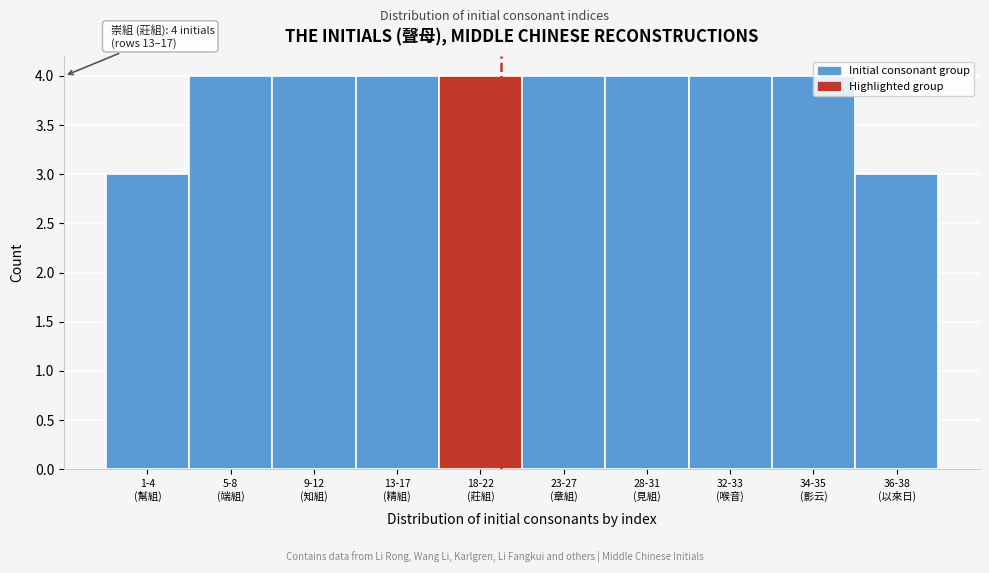

What is the value of the 7th bar from the left?

4